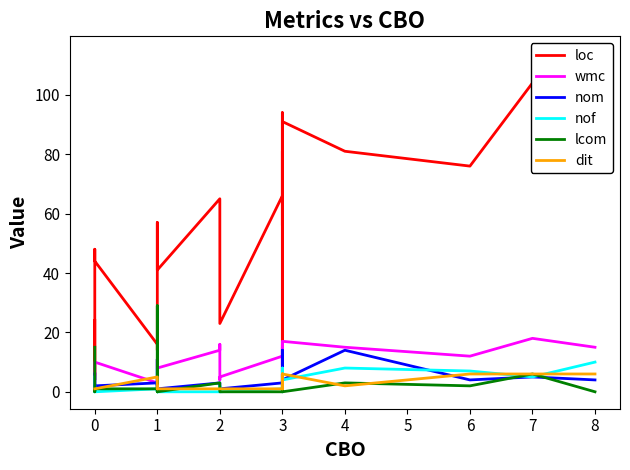

True or false: dit has a value of 1 at 1.

False